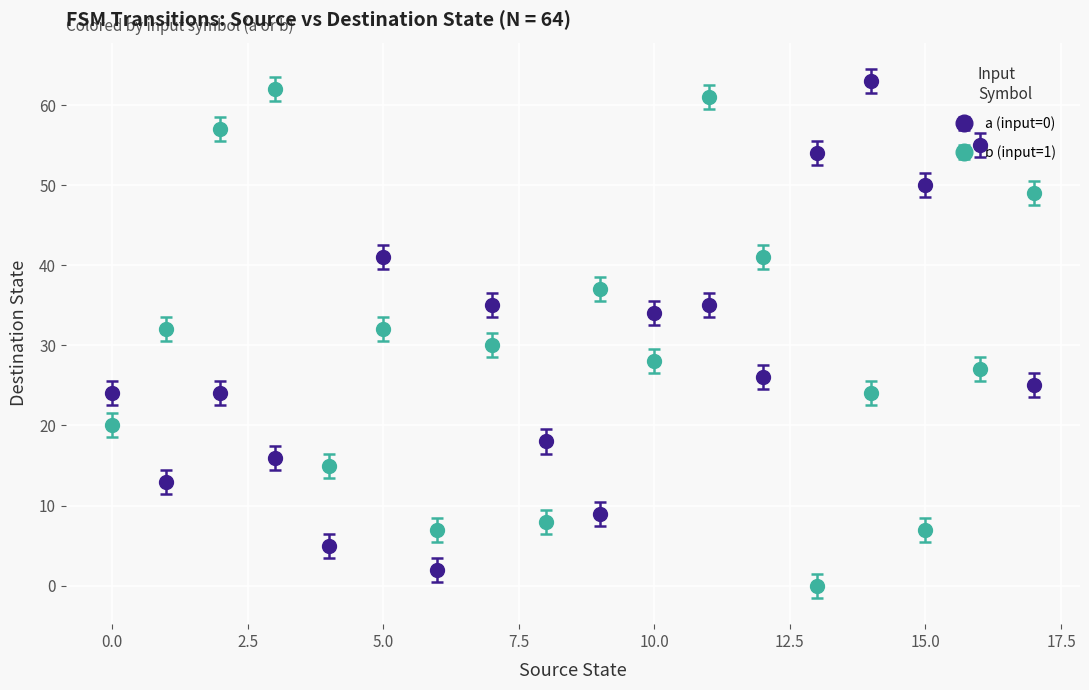

In b (input=1), how many points are lower than both neighbors (excluding endpoints)?

6